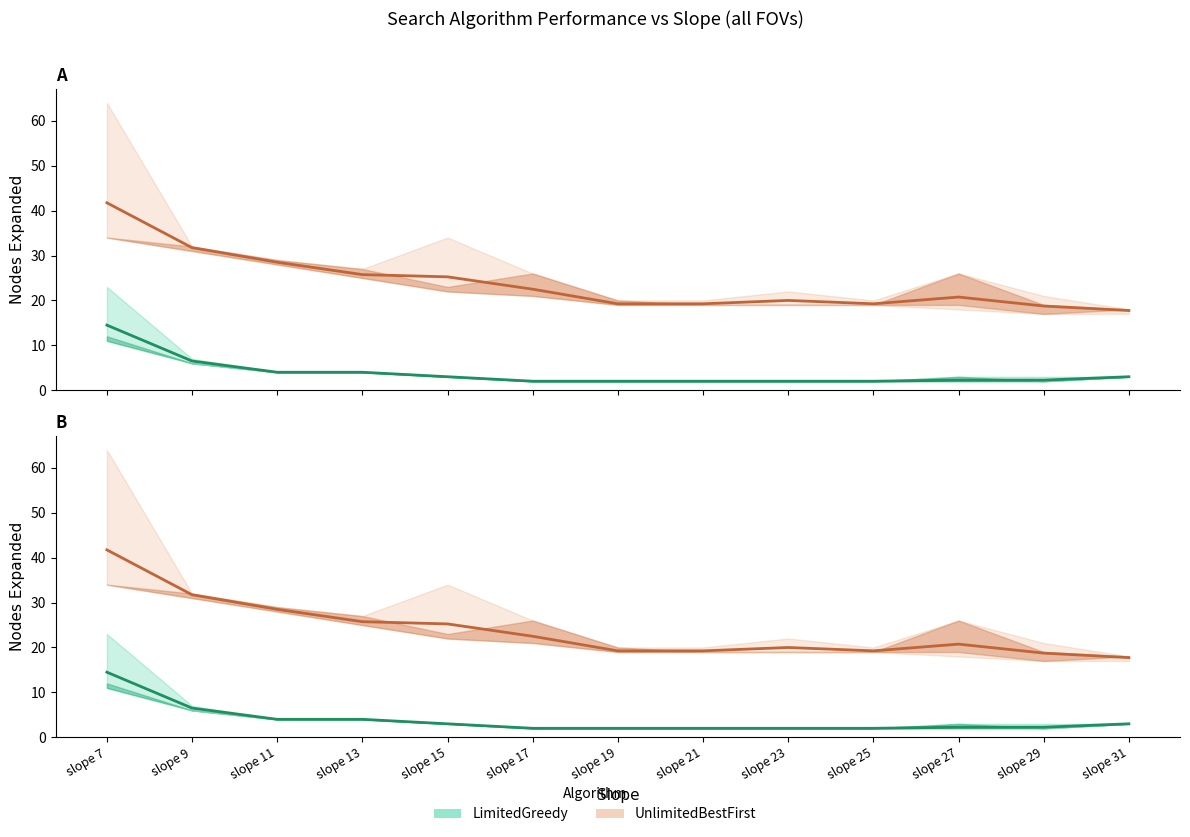

Read the UnlimitedBestFirst (mean) value at slope 29.

18.8